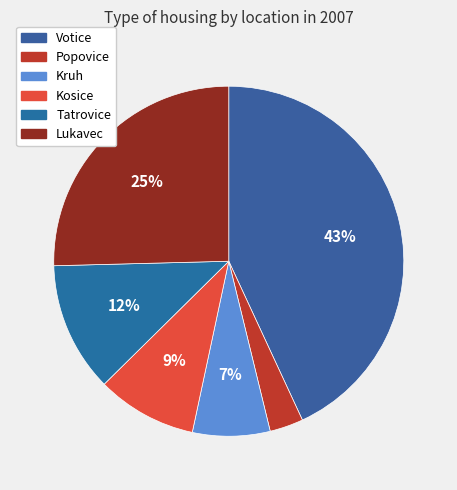

What percentage is the Votice slice, to the nearest percent?

43%